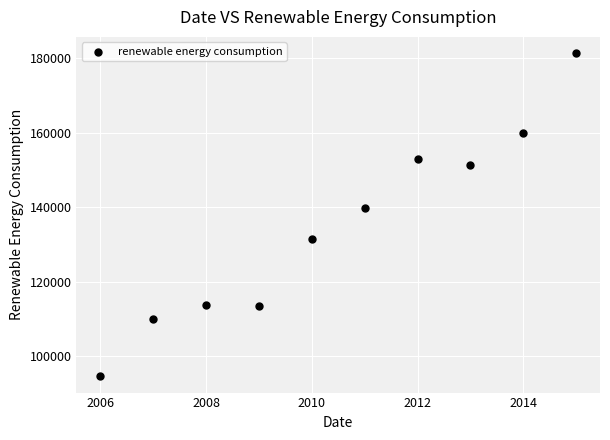

What is the average X value?

2010.5